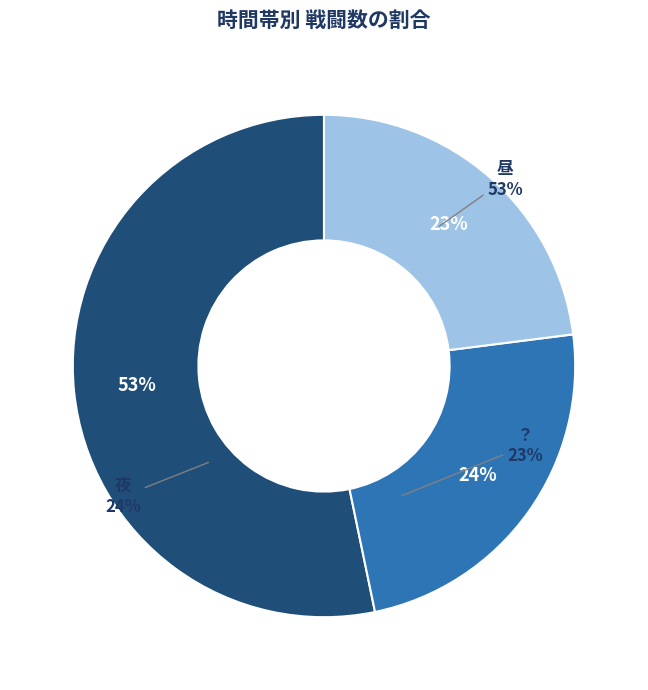

True or false: 夜 accounts for 24% of the total.

True